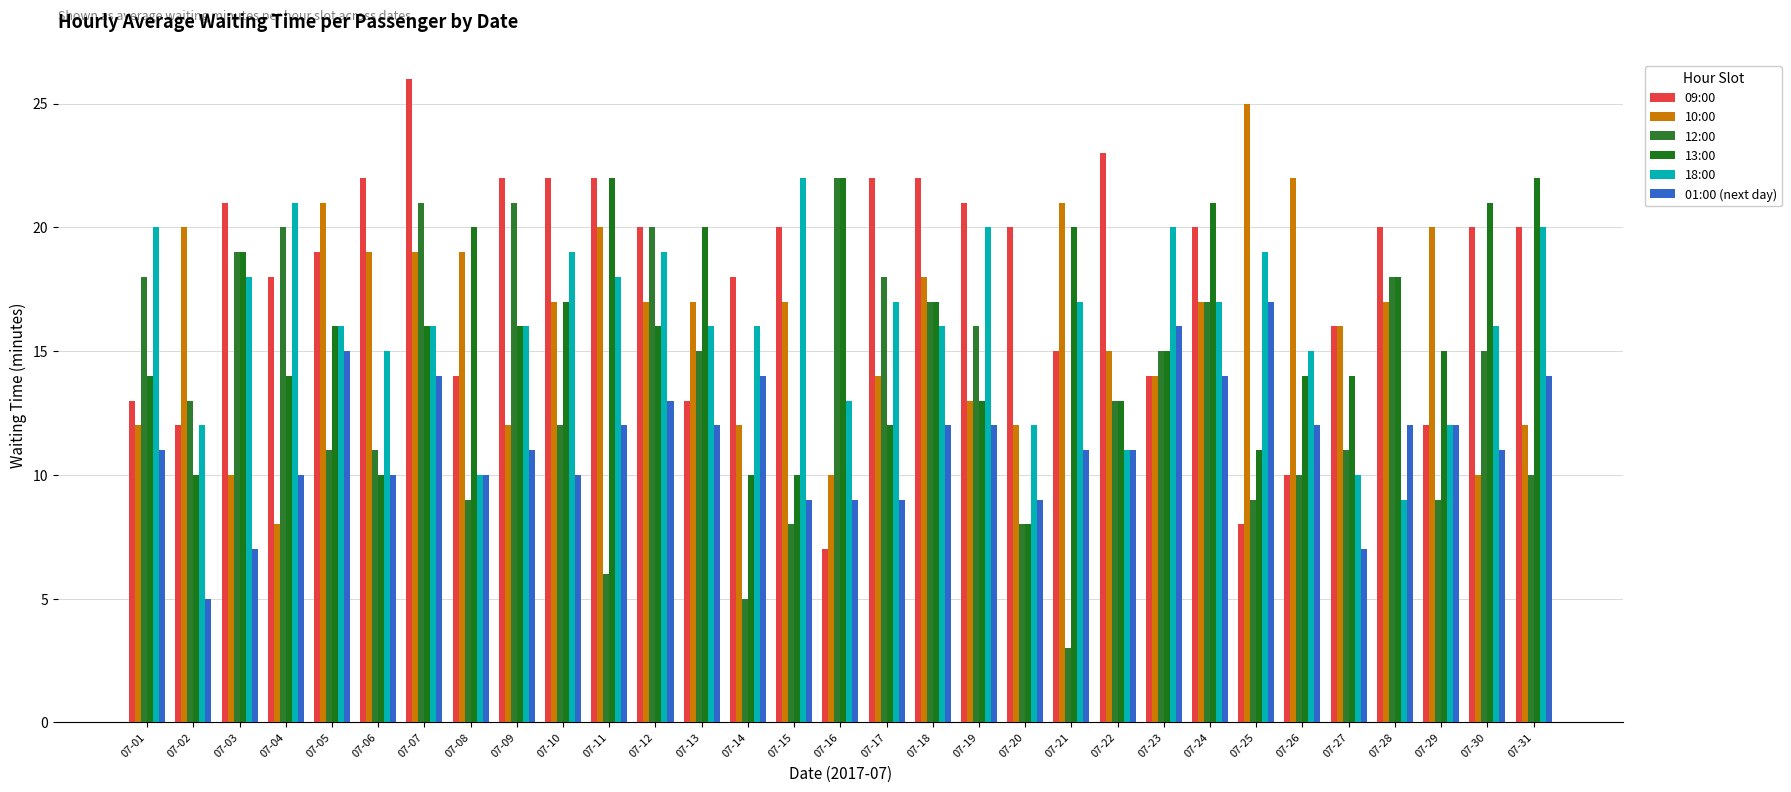

What is the difference between the second highest and second lowest values in the 12:00 series?

16